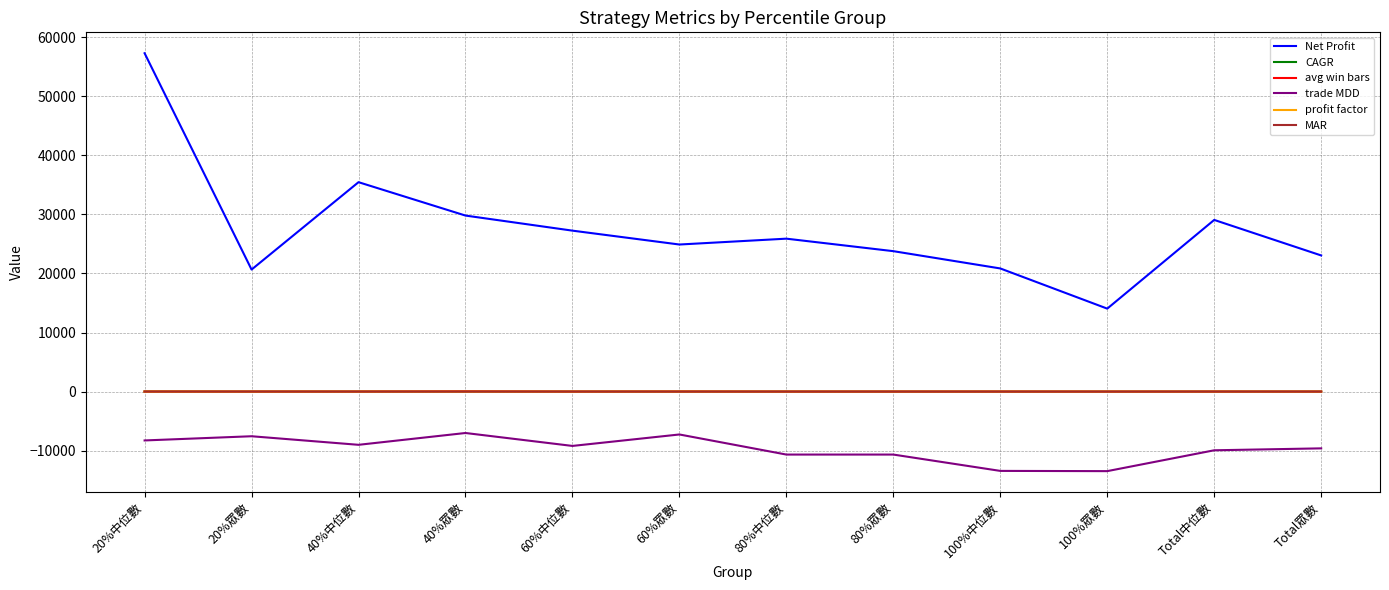

At which category is the sum across all series the highest?

20%中位數